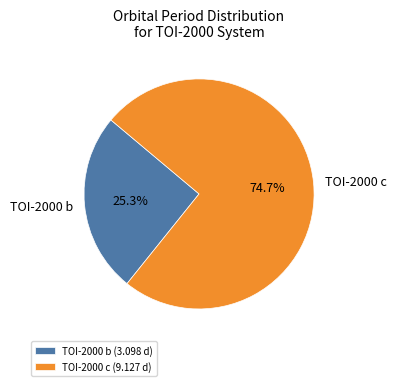

Which has a higher value, TOI-2000 b or TOI-2000 c?

TOI-2000 c